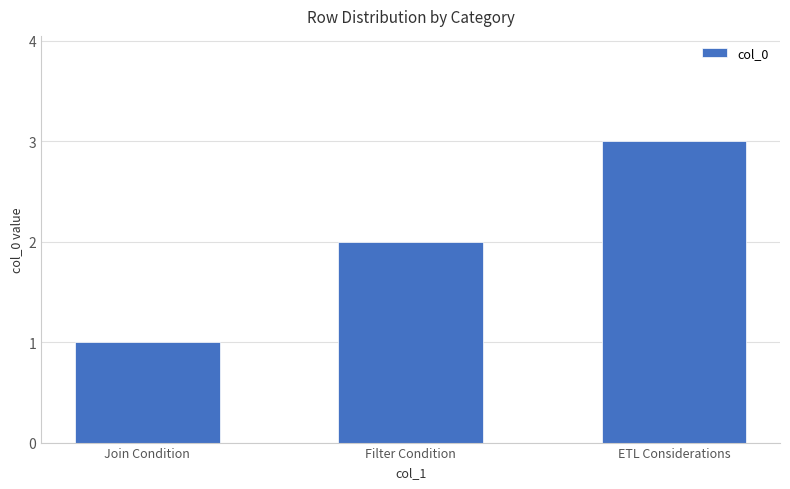

What value does the data have at Join Condition?

1